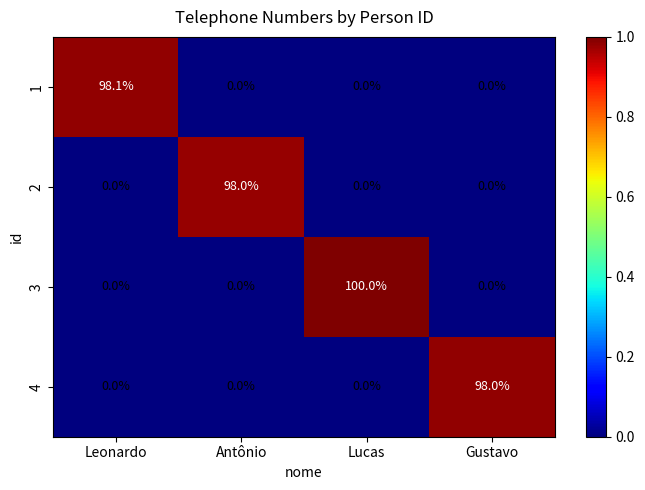

What is the difference between the highest and lowest values at Gustavo?

98.0